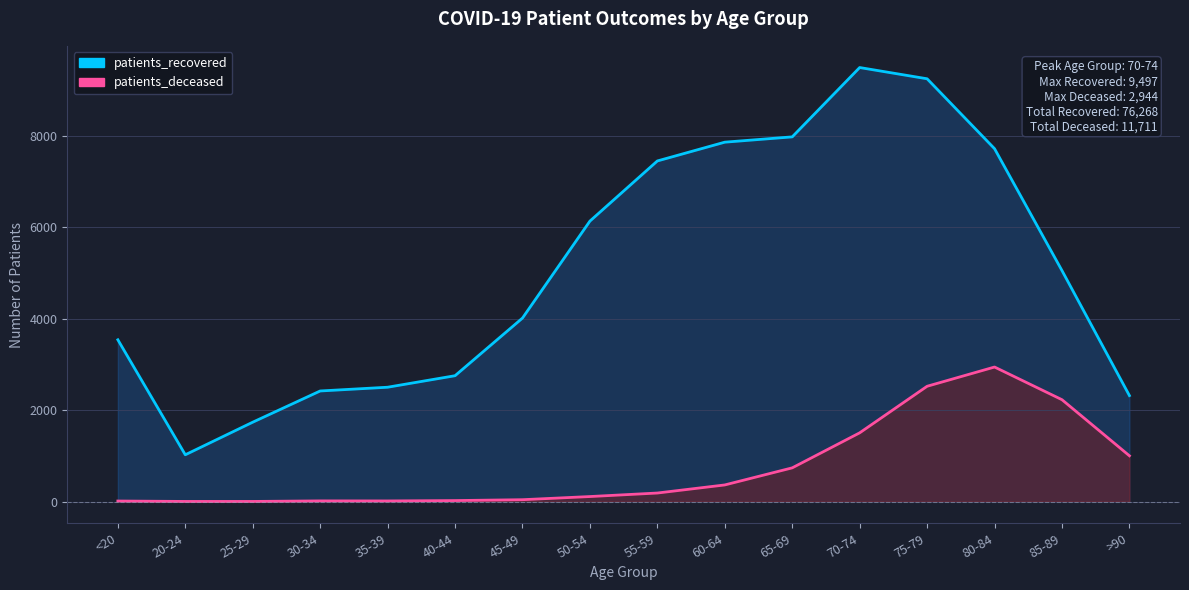

True or false: patients_deceased and patients_recovered cross at least once.

False